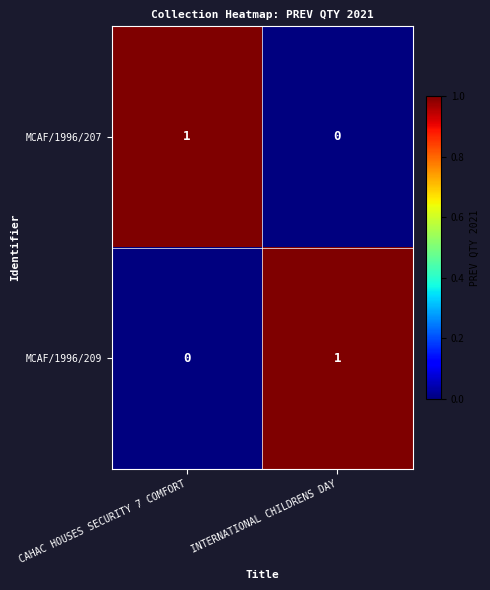

At how many categories does at least one series exceed 0?

2